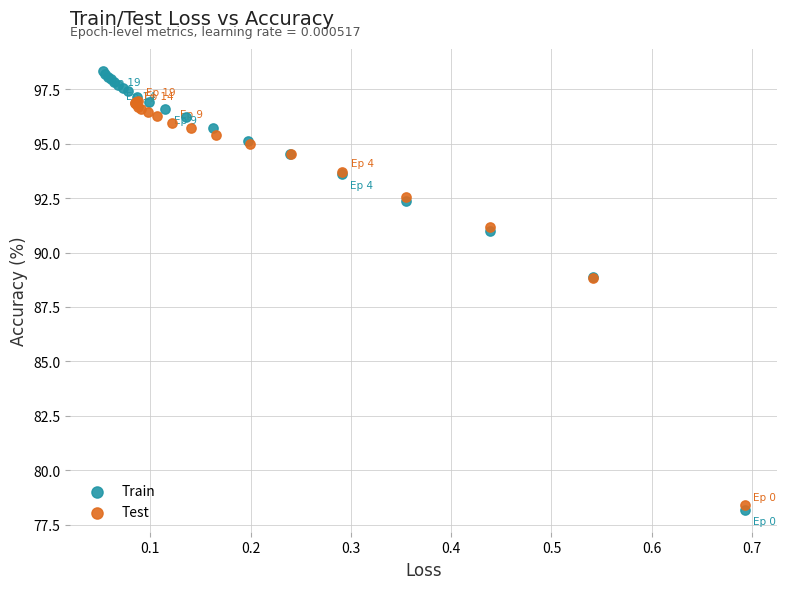

Which series contains the highest Y value?

Train